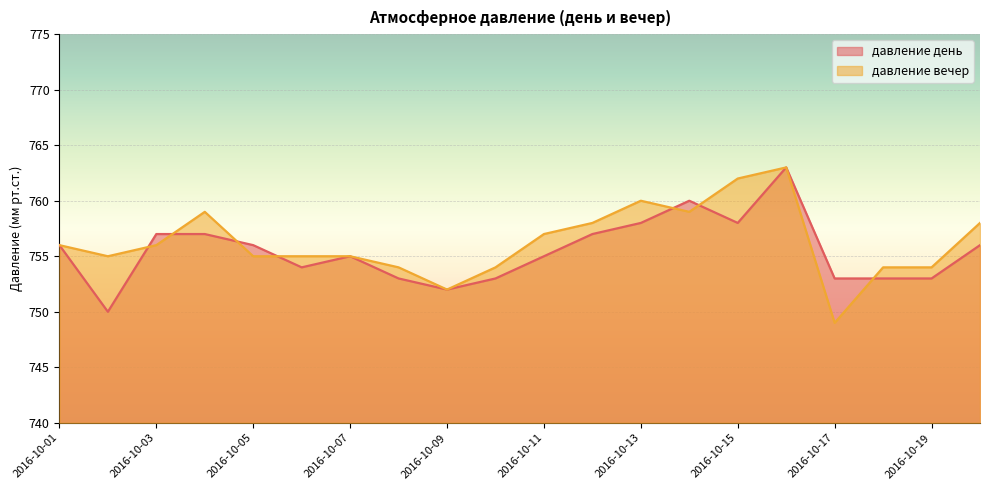

At which label is давление вечер closest to 756?

2016-10-01